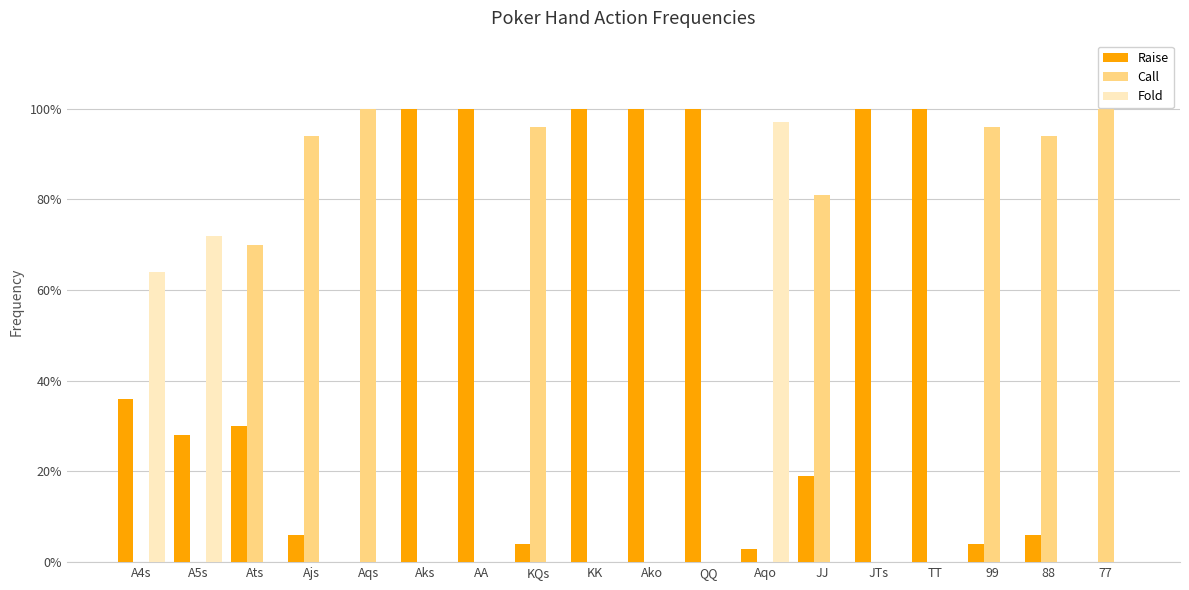

Reading left to right, extract all data points from this chart.

Raise: 0.4	0.3	0.3	0.1	0.0	1.0	1.0	0.0	1.0	1.0	1.0	0.0	0.2	1.0	1.0	0.0	0.1	0.0
Call: 0.0	0.0	0.7	0.9	1.0	0.0	0.0	1.0	0.0	0.0	0.0	0.0	0.8	0.0	0.0	1.0	0.9	1.0
Fold: 0.6	0.7	0.0	0.0	0.0	0.0	0.0	0.0	0.0	0.0	0.0	1.0	0.0	0.0	0.0	0.0	0.0	0.0